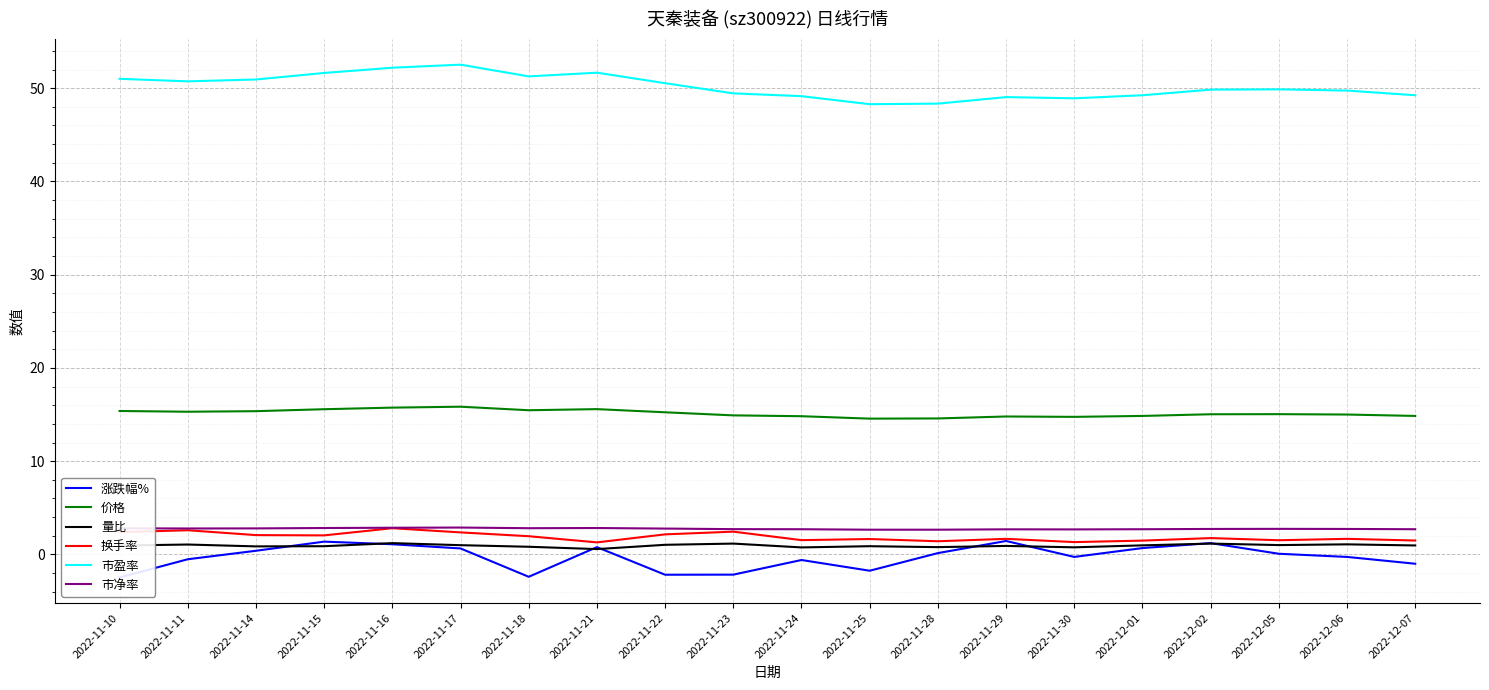

Does the chart display data point markers on the line(s)?

No